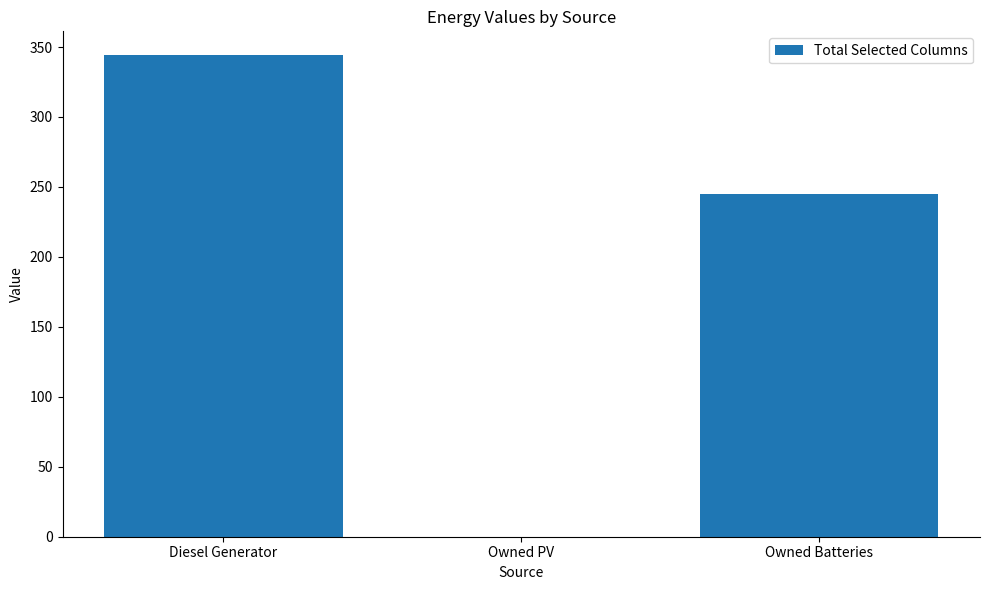

What is the ratio of the value at Owned Batteries to the value at Diesel Generator?

0.7